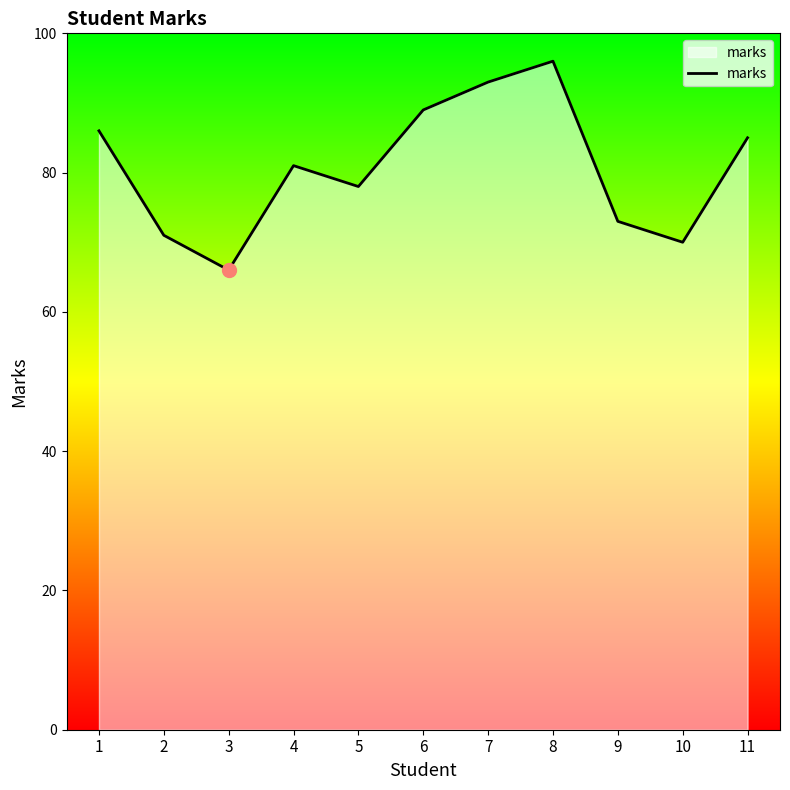

At which category does the data reach its first local valley?

3